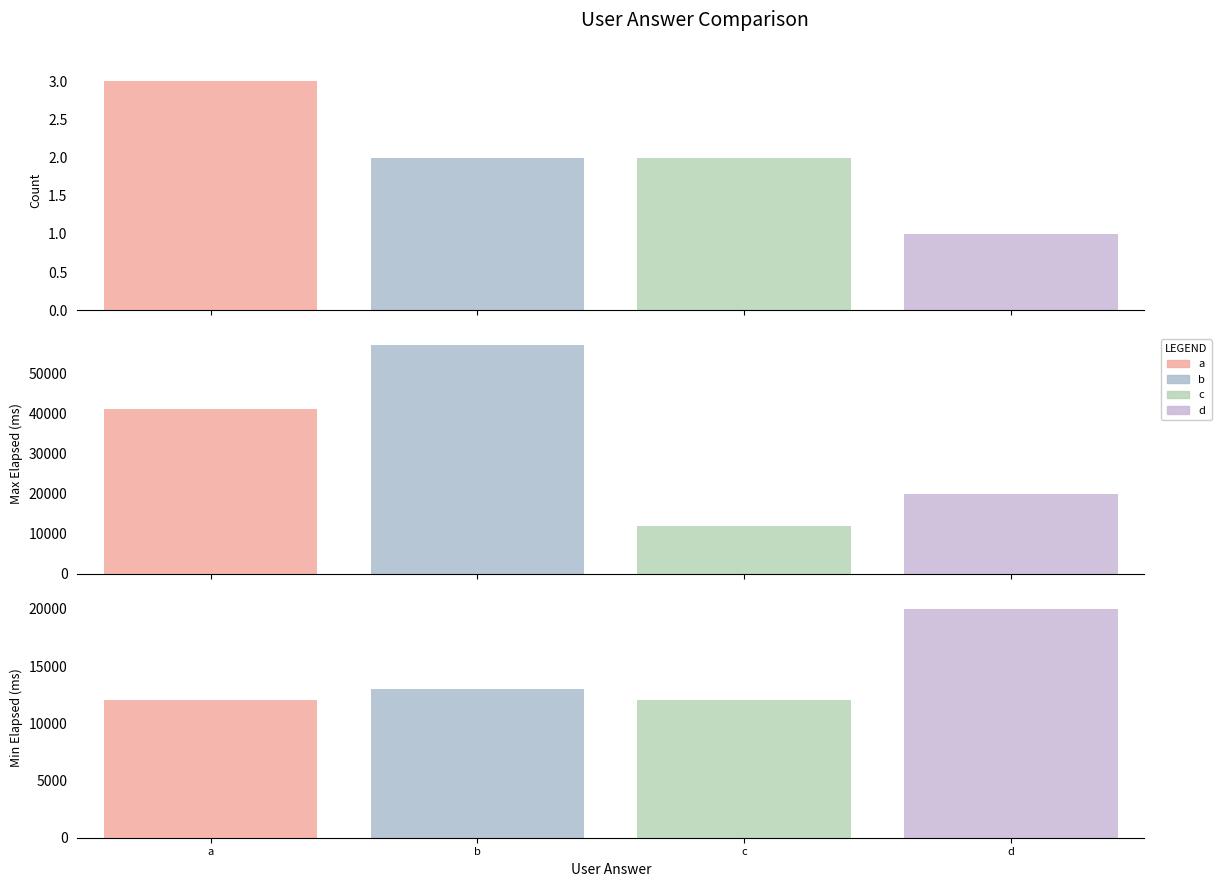

Is it true that a equals 3 at a?

True